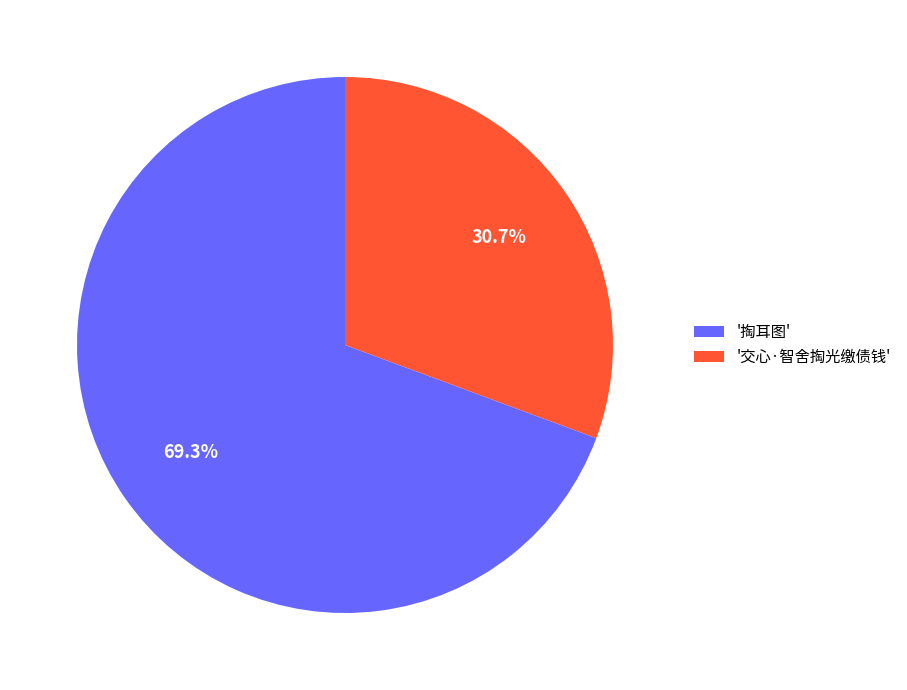

How many segments does this pie chart have?

2